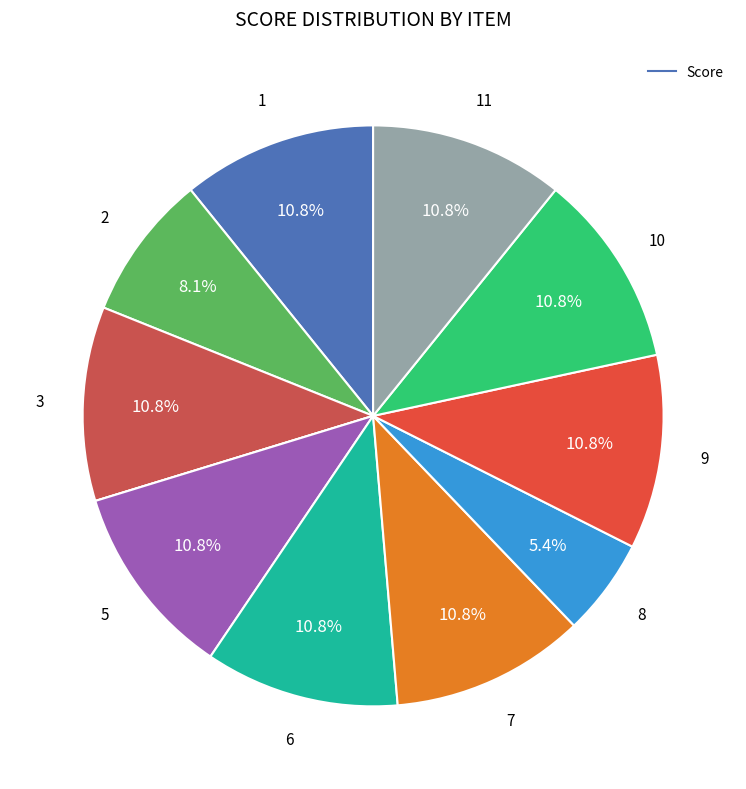

Count the number of slices in the pie.

11